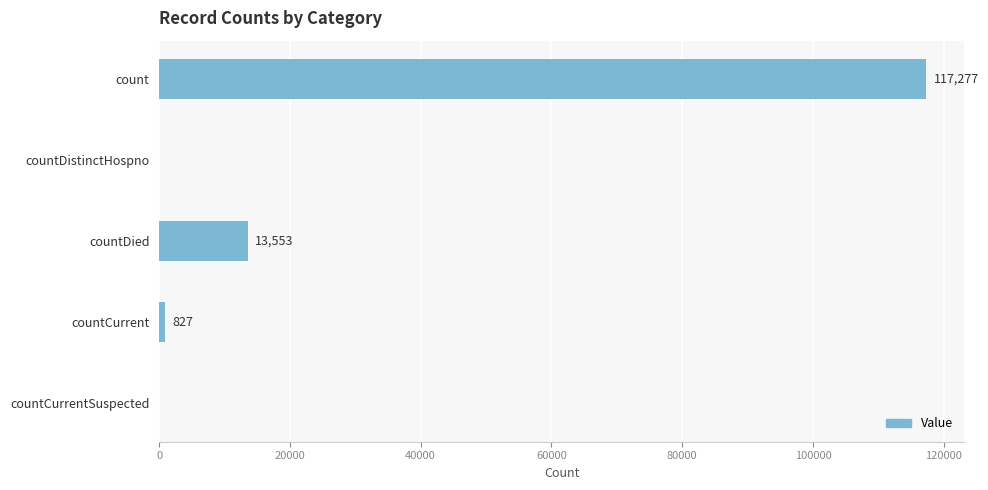

Where is the data nearest to the value 58638?

countDied